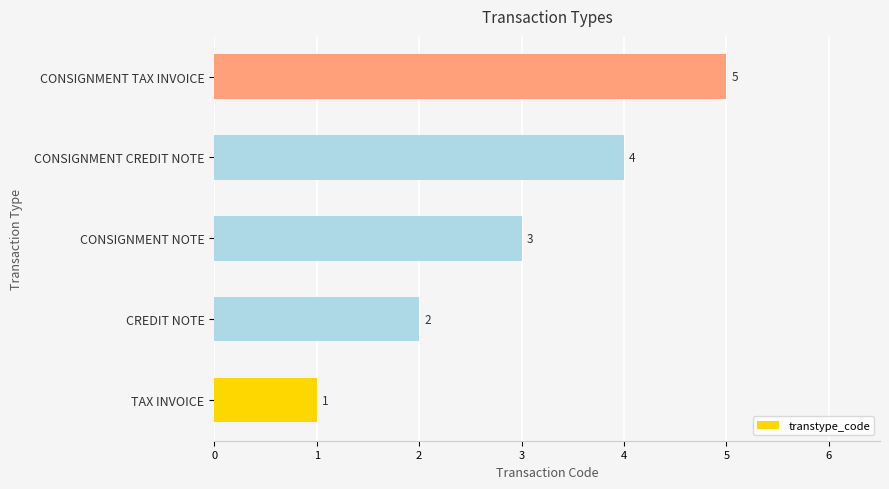

What is the sum of all values?

15